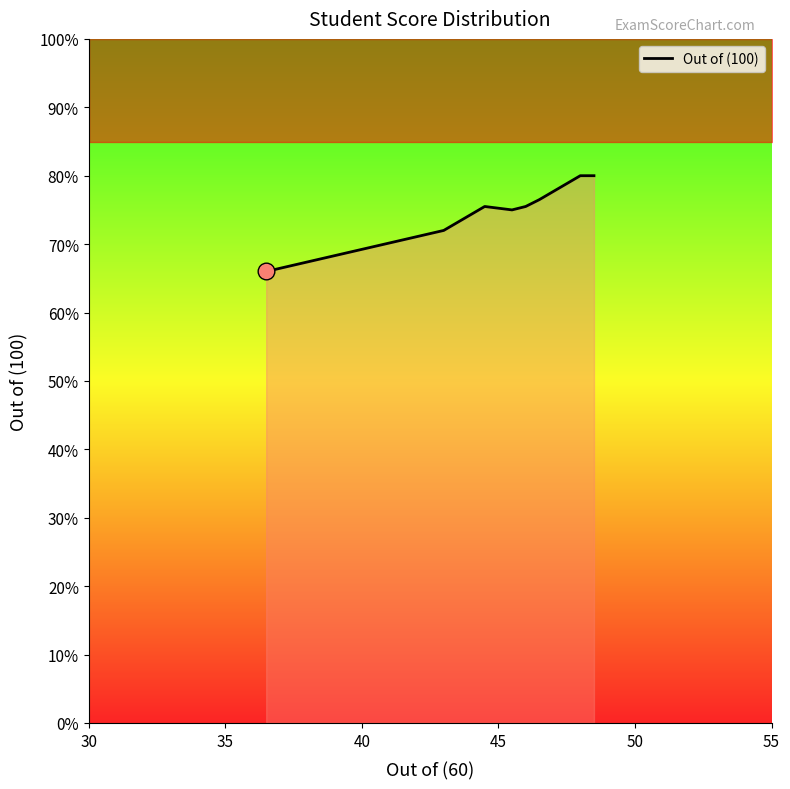

Count the number of values greater than 75.

5